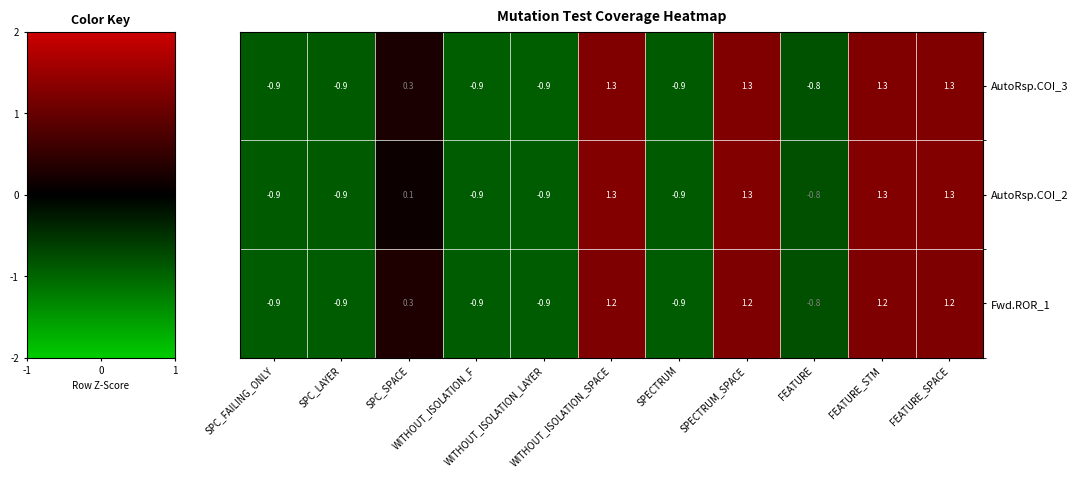

How many values in the Fwd.ROR_1 series are below 0?

6